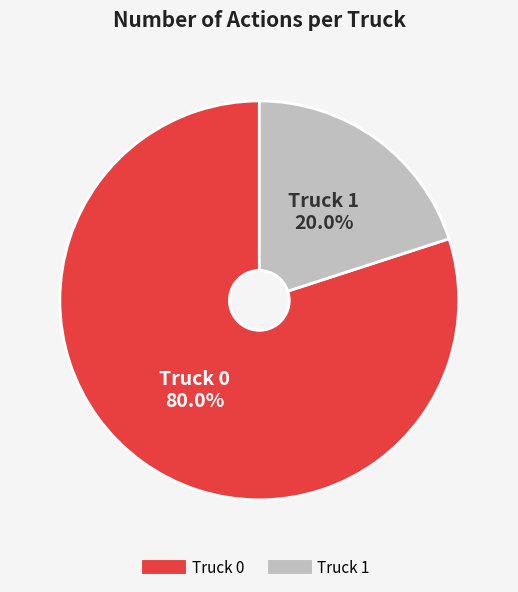

What is the smallest slice in the pie chart?

Truck 1